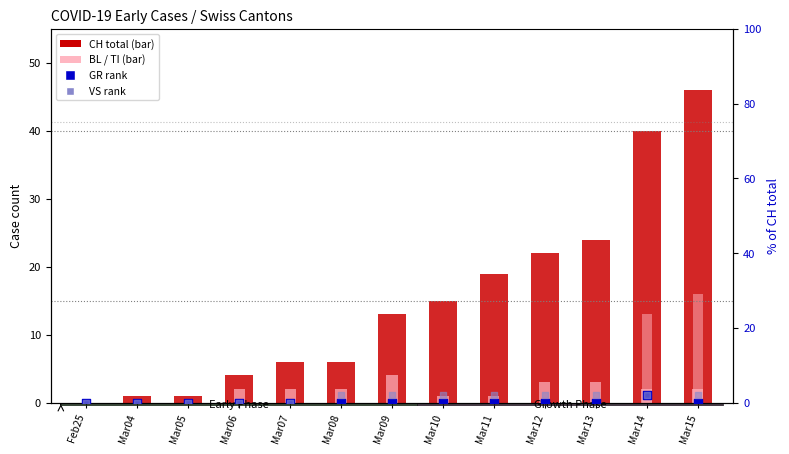

Which series contains the highest Y value?

CH (total)